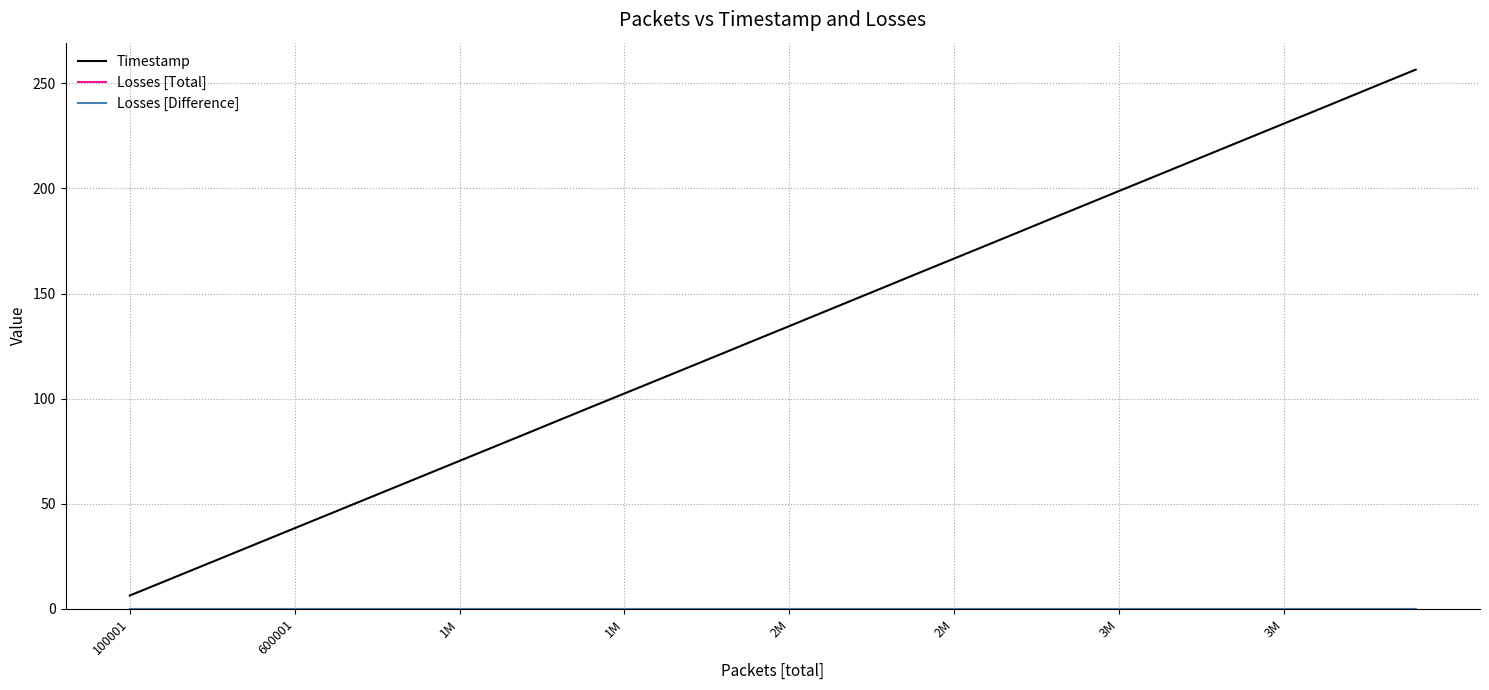

What is the sum of all Timestamp values?

5254.2